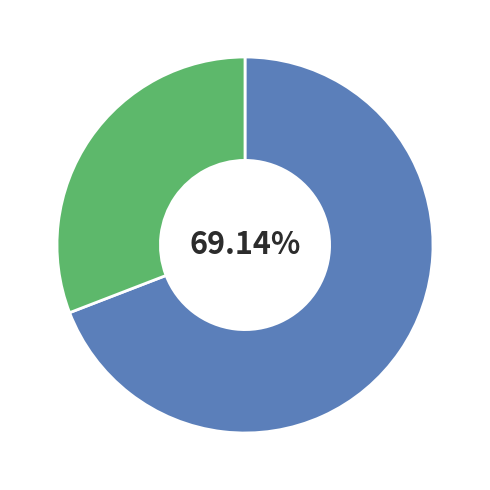

To the nearest percent, what is the difference between the largest and smallest slice percentages?

38%